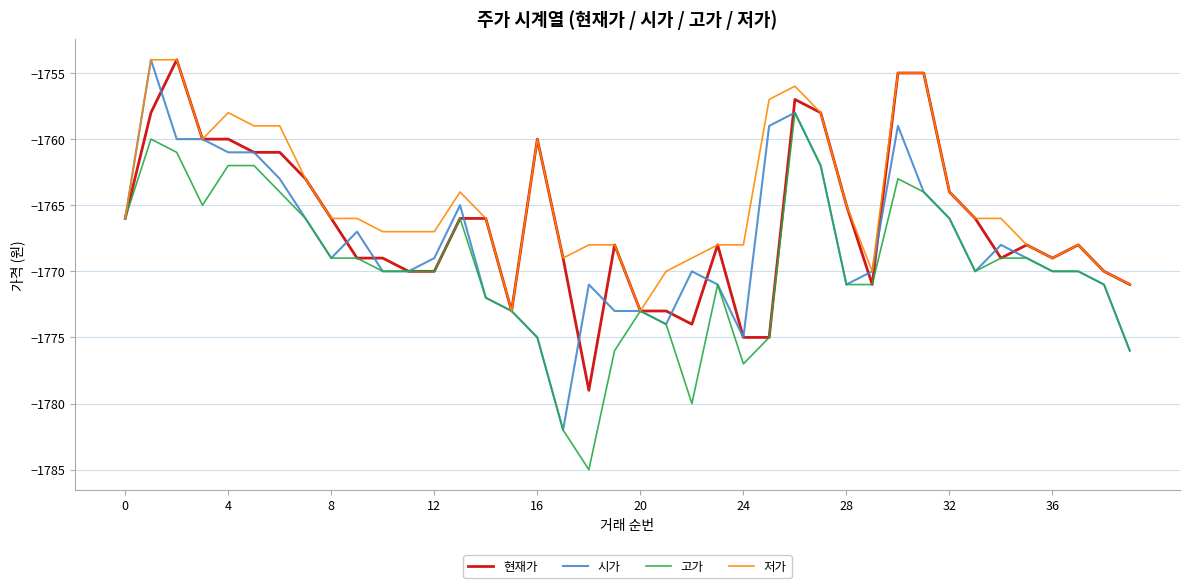

True or false: 시가 and 현재가 intersect in this chart.

True